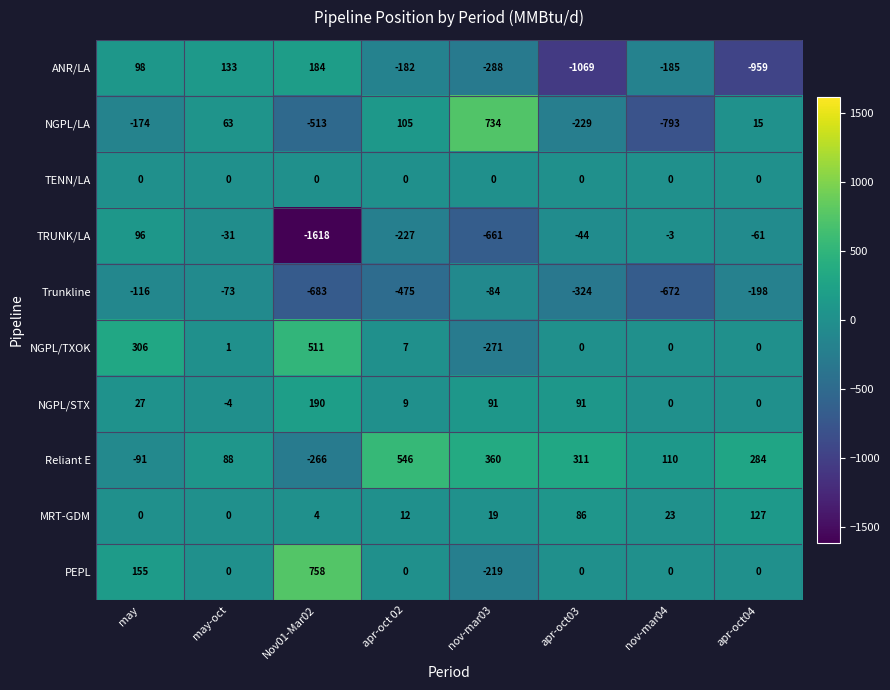

Rank the series by their maximum value, from highest to lowest.

PEPL, NGPL/LA, Reliant E, NGPL/TXOK, NGPL/STX, ANR/LA, MRT-GDM, TRUNK/LA, TENN/LA, Trunkline